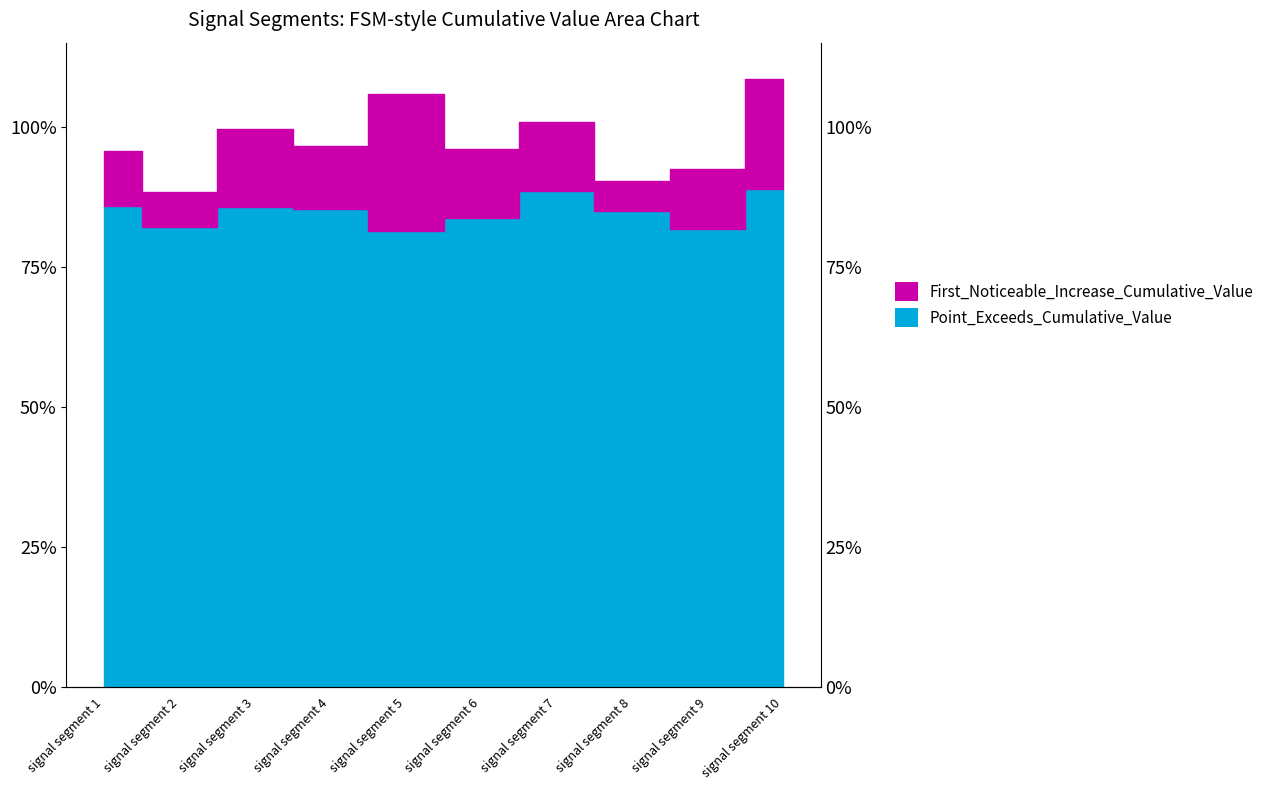

Read the value at signal segment 9.

0.8